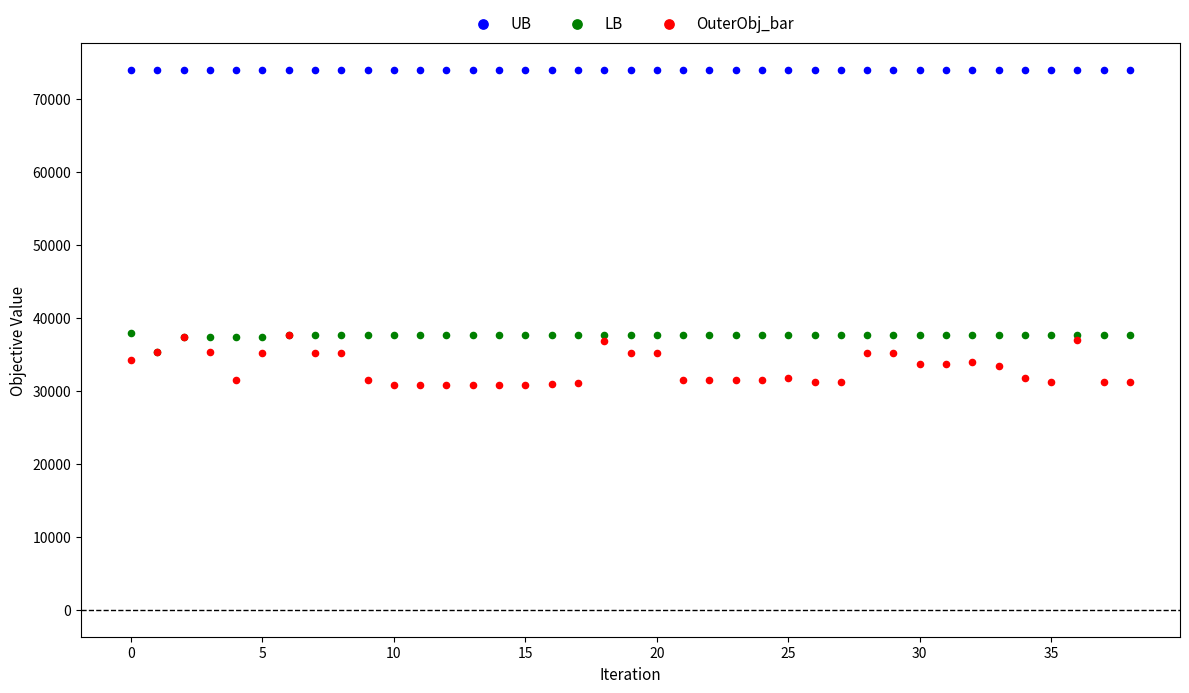

Which series contains the highest Y value?

UB